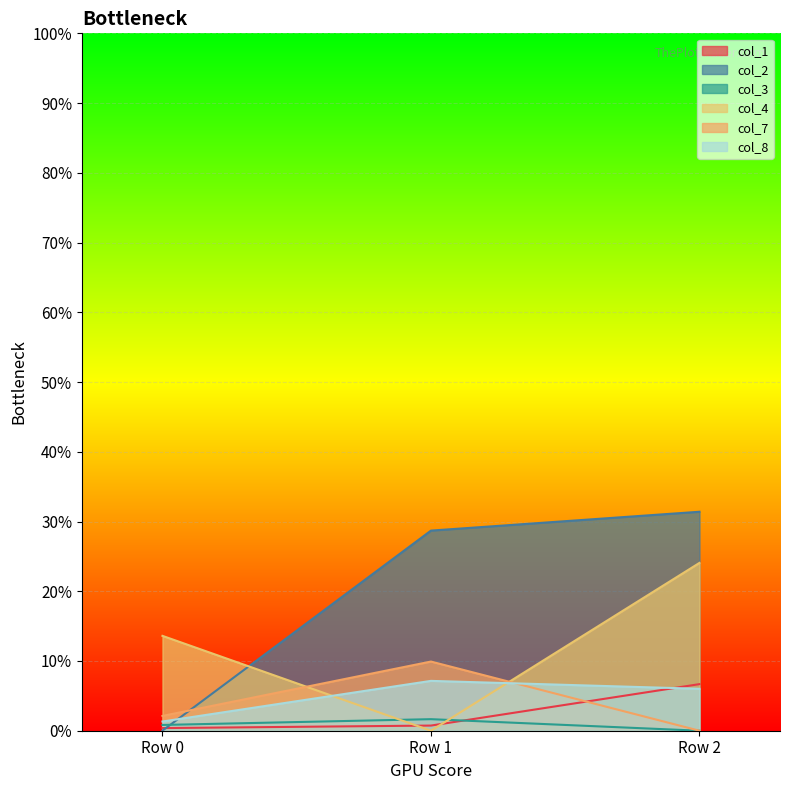

Reading left to right, what are all the values shown in this chart?

col_1: 0.0	0.0	0.1
col_2: 0.0	0.3	0.3
col_3: 0.0	0.0	0.0
col_4: 0.1	0.0	0.2
col_7: 0.0	0.1	0.0
col_8: 0.0	0.1	0.1